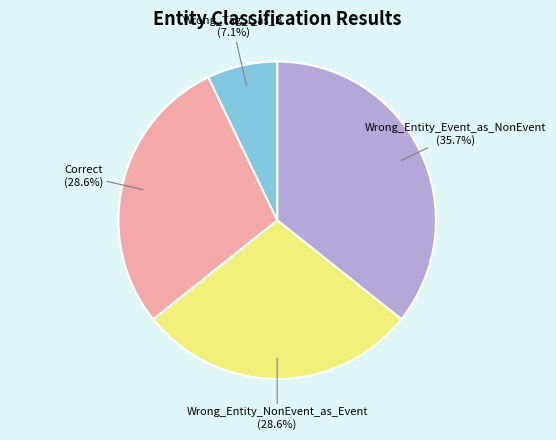

Is it true that Wrong_Entity_Event_as_NonEvent is 23% of the pie?

False